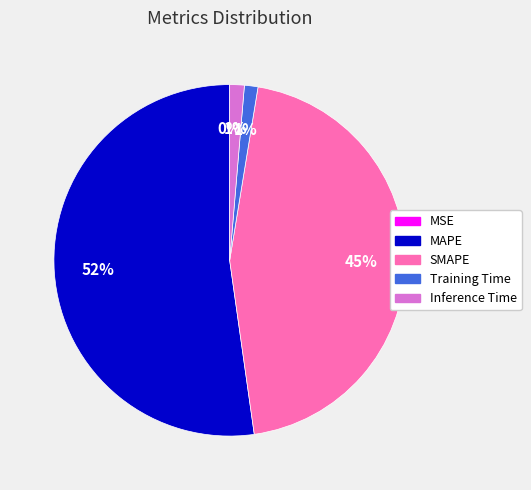

What percentage is the Inference Time slice, to the nearest percent?

1%